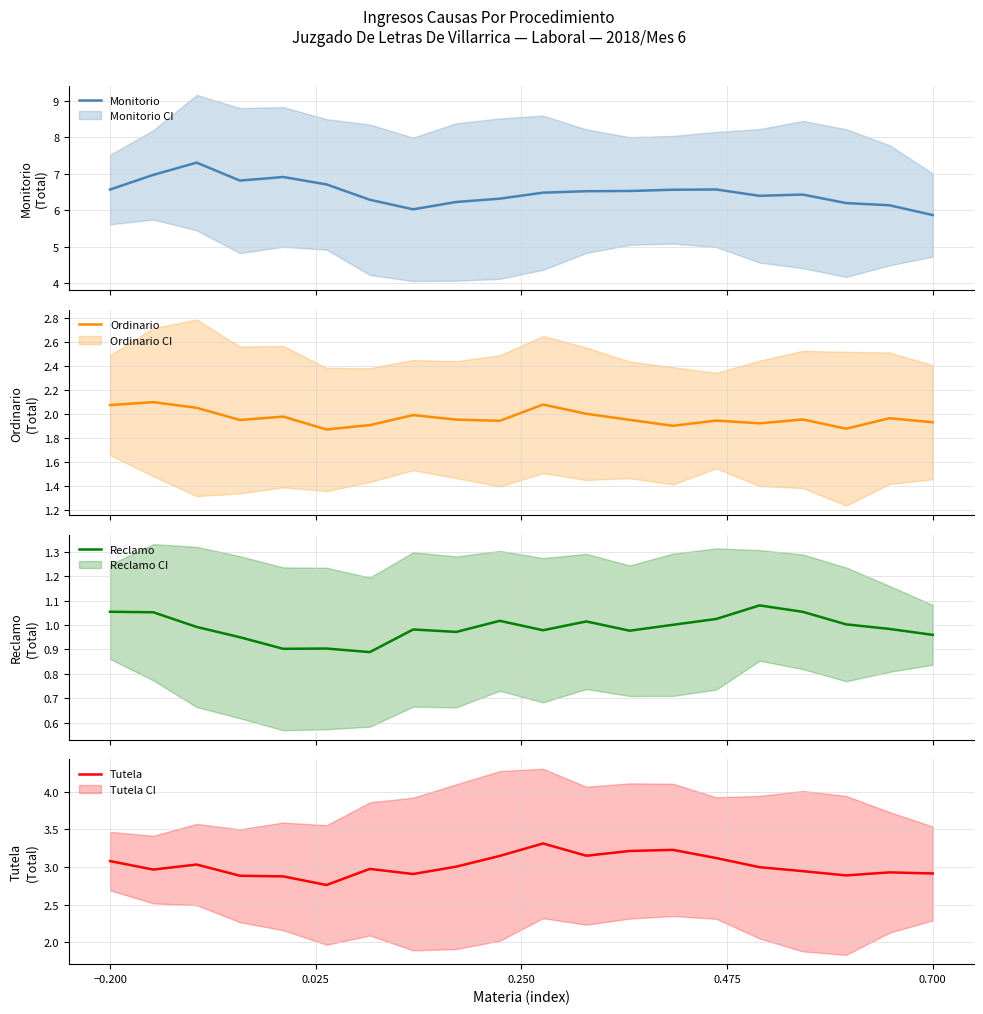

True or false: Tutela and Reclamo cross at least once.

False